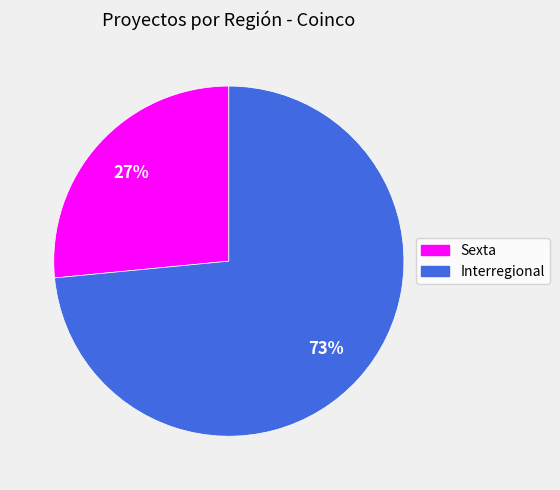

Is it true that Interregional is 73% of the pie?

True